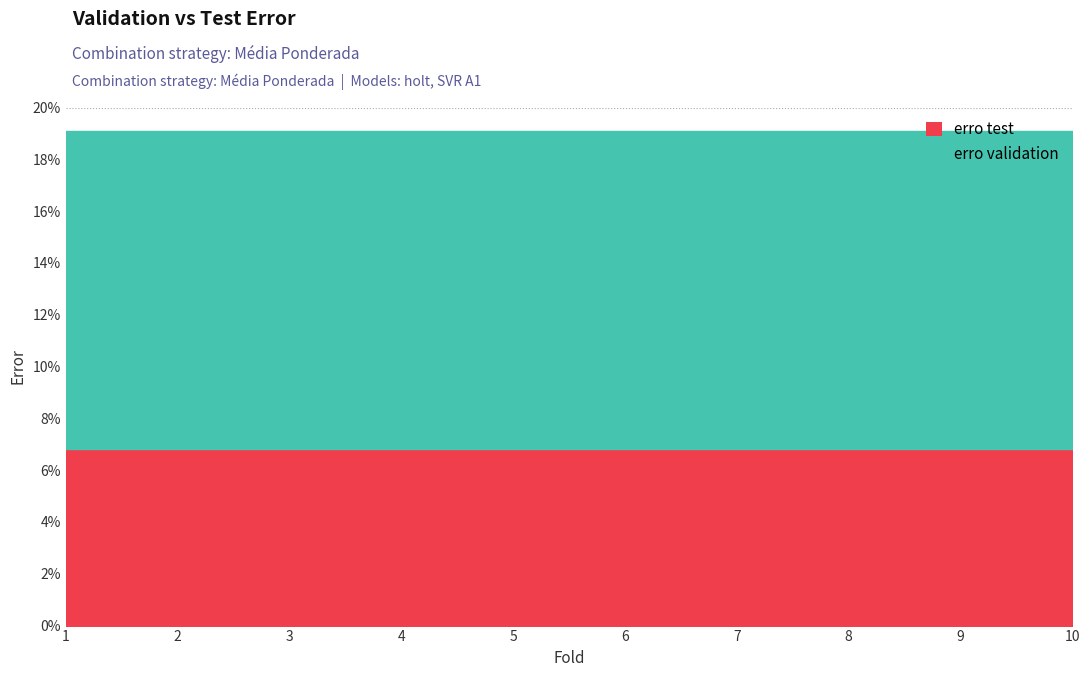

At 4, list the series in order from largest to smallest.

erro validation, erro test